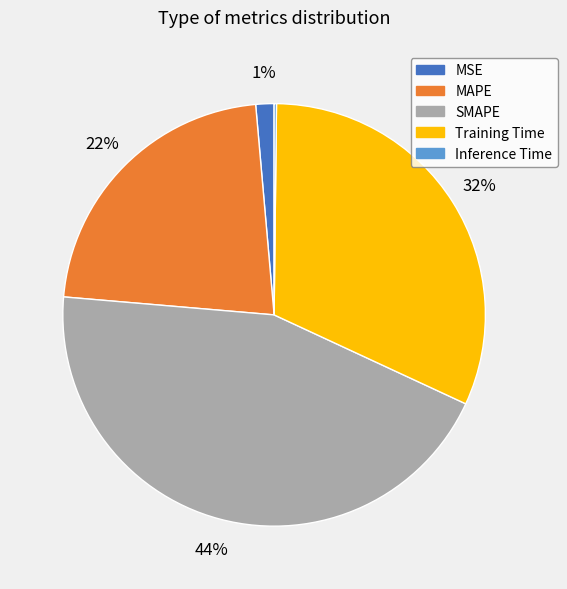

Is there a majority slice in this chart?

No